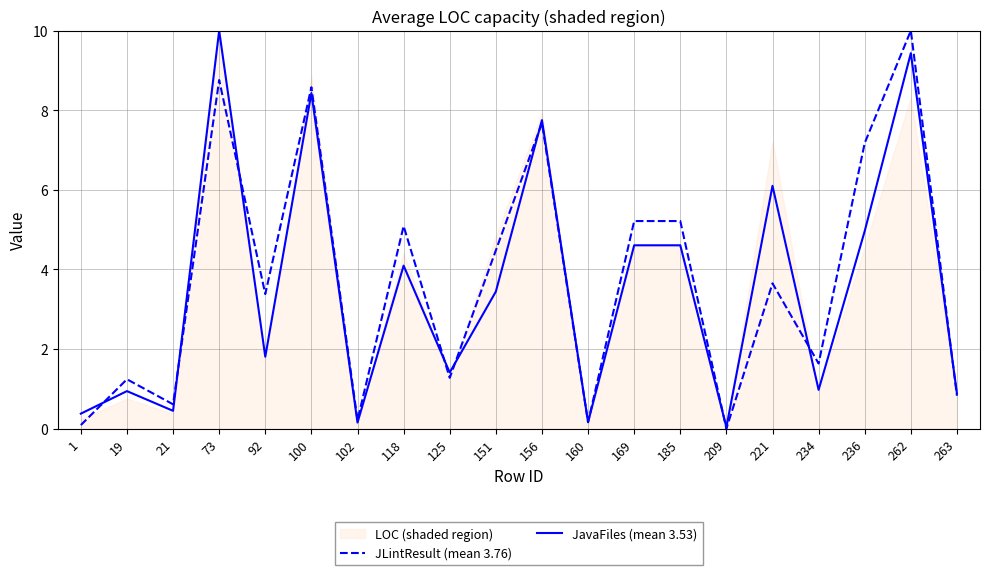

True or false: JLintResult (mean 3.76) has more than 0 interior local peaks.

True